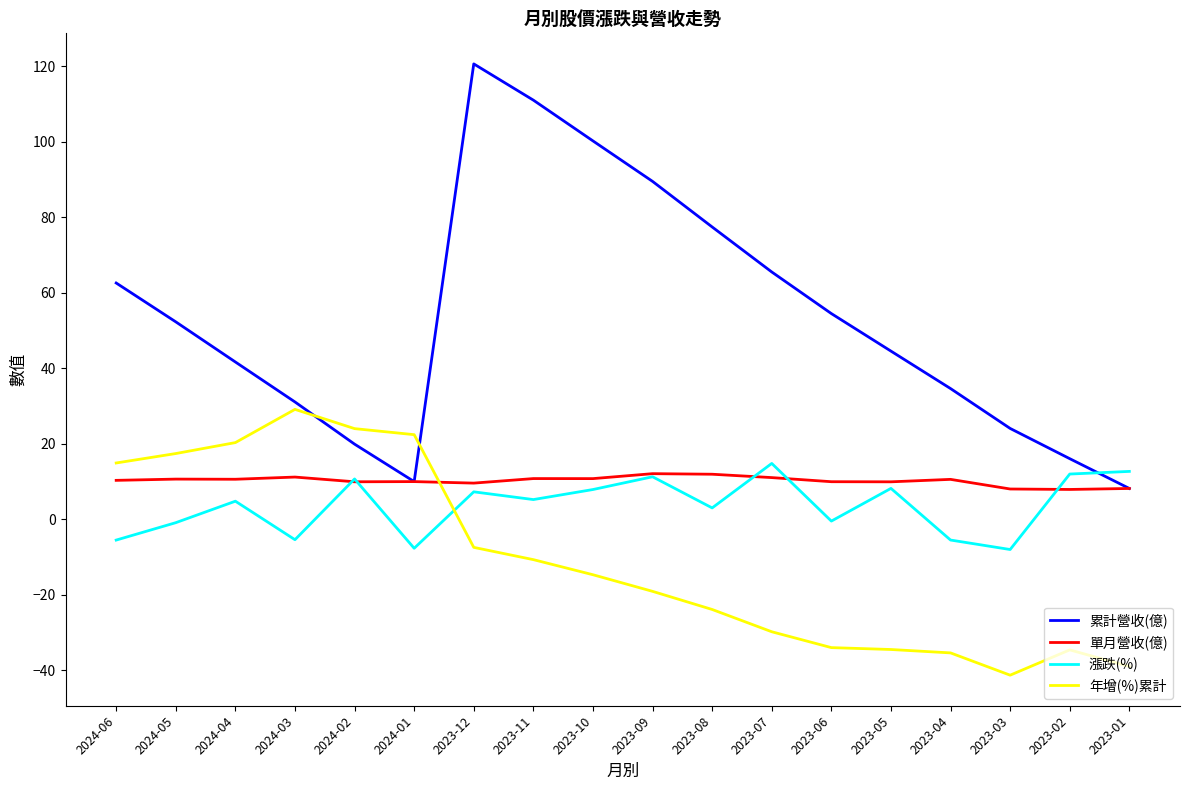

At which category does the chart reach its minimum across all series?

2023-03